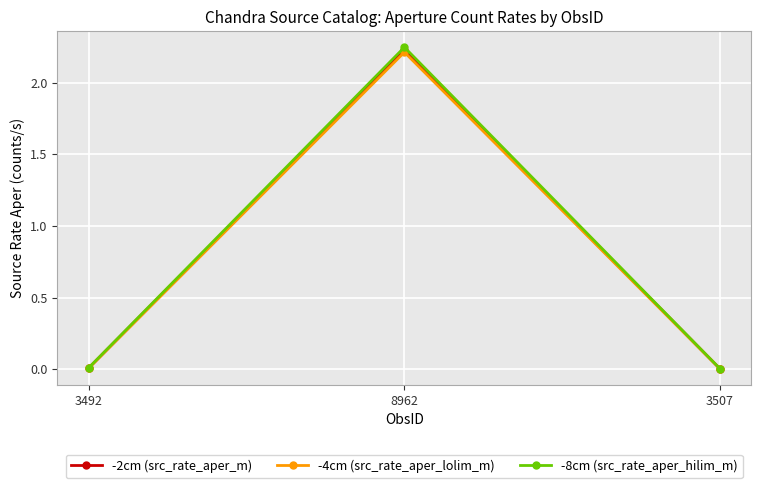

What are all the series names shown in the legend?

-2cm (src_rate_aper_m), -4cm (src_rate_aper_lolim_m), -8cm (src_rate_aper_hilim_m)